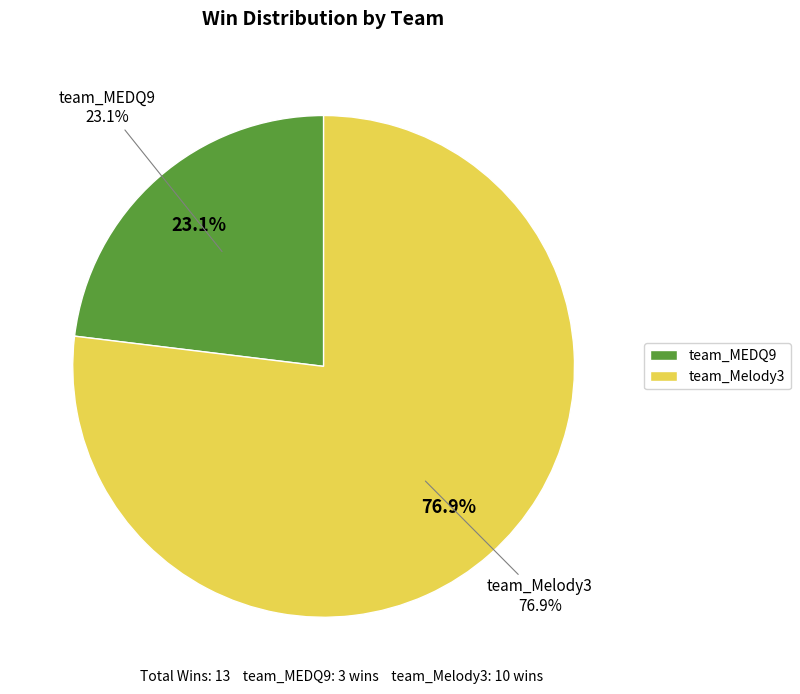

What is the largest slice in the pie chart?

team_Melody3